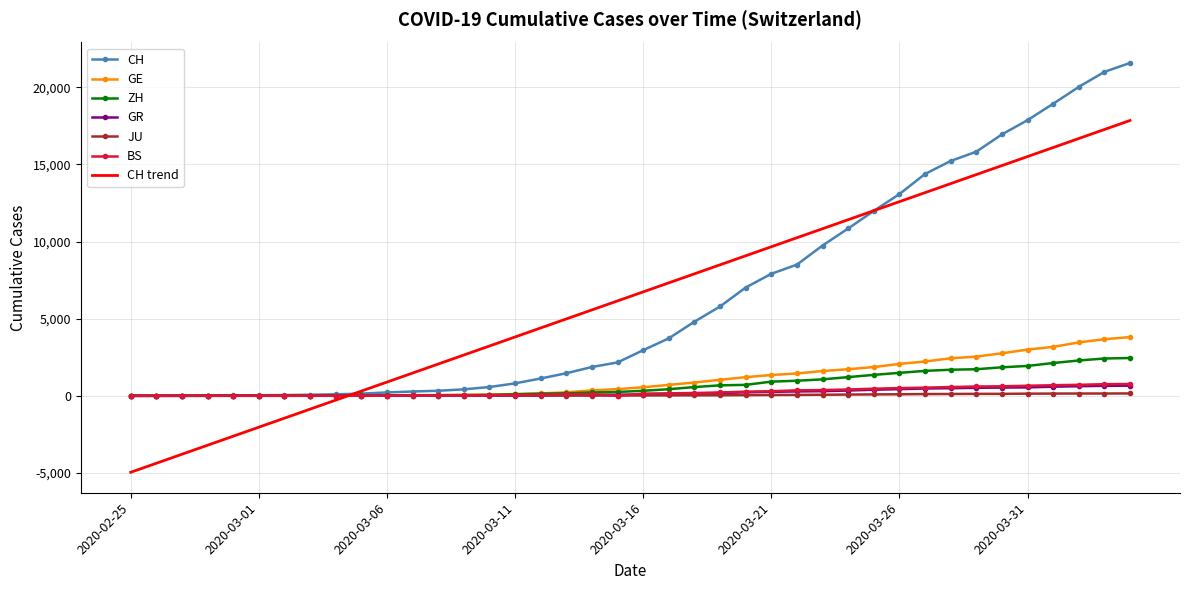

What is the difference between the maximum and minimum values in the GE series?

3807.0